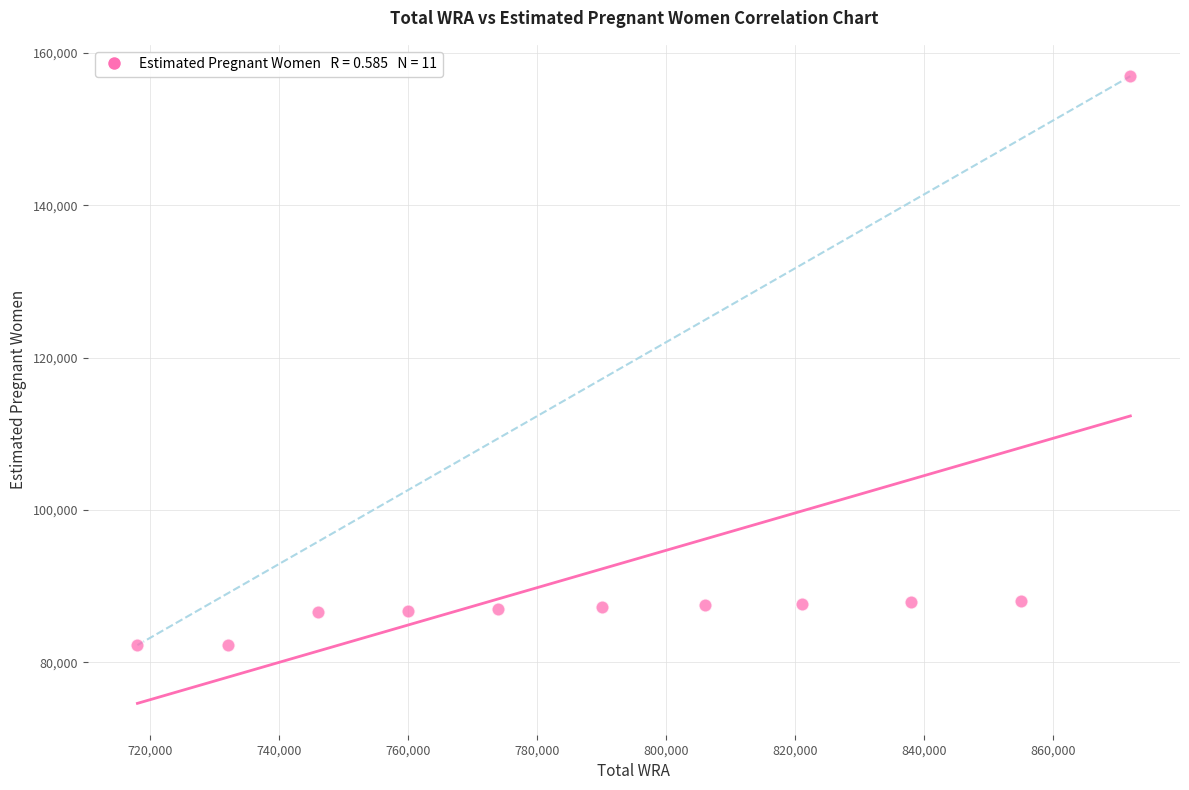

What is the average X value?

792000.0